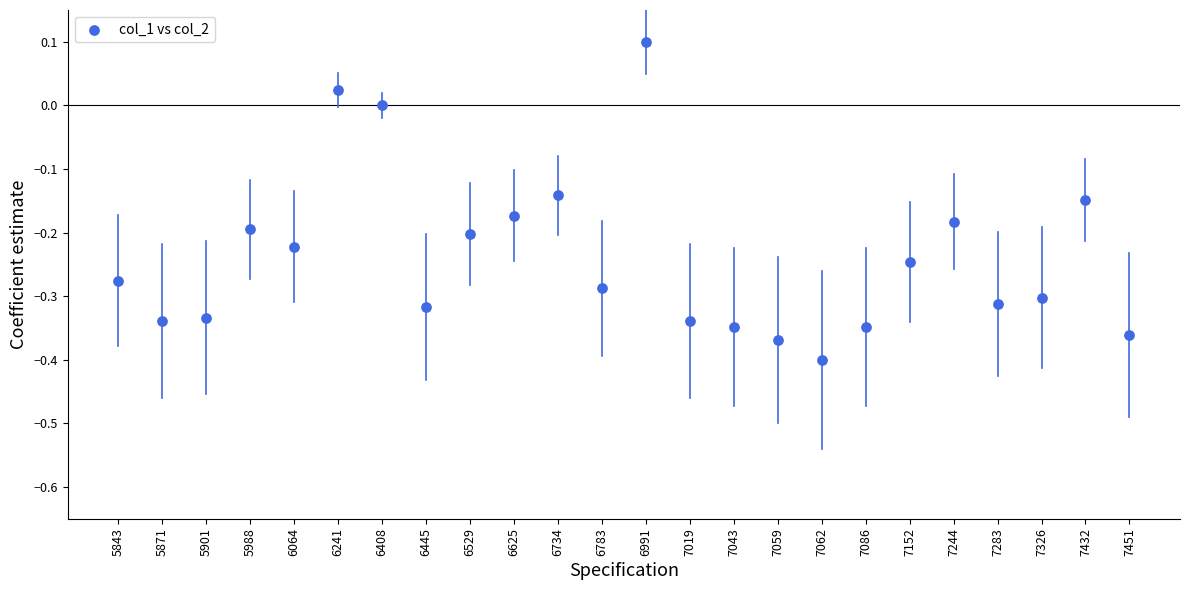

What is the range of Y values (max minus min)?

0.5